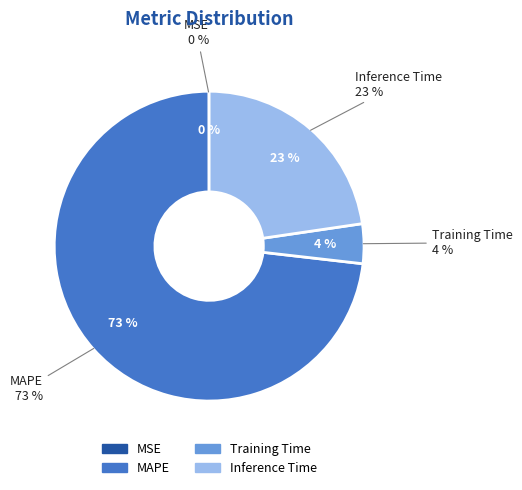

What is the largest slice in the pie chart?

MAPE